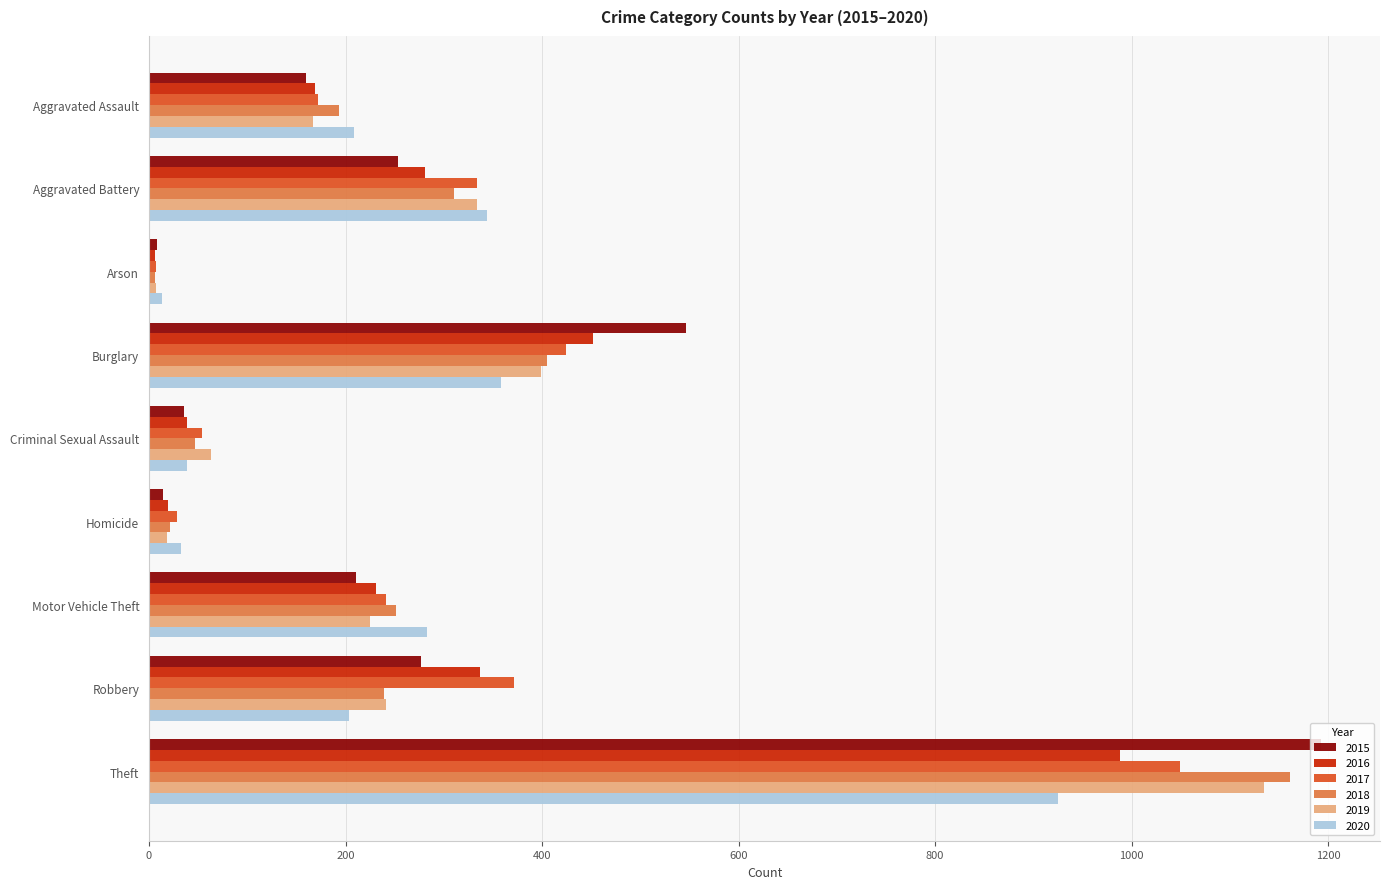

At which label is 2018 closest to 583?

Burglary